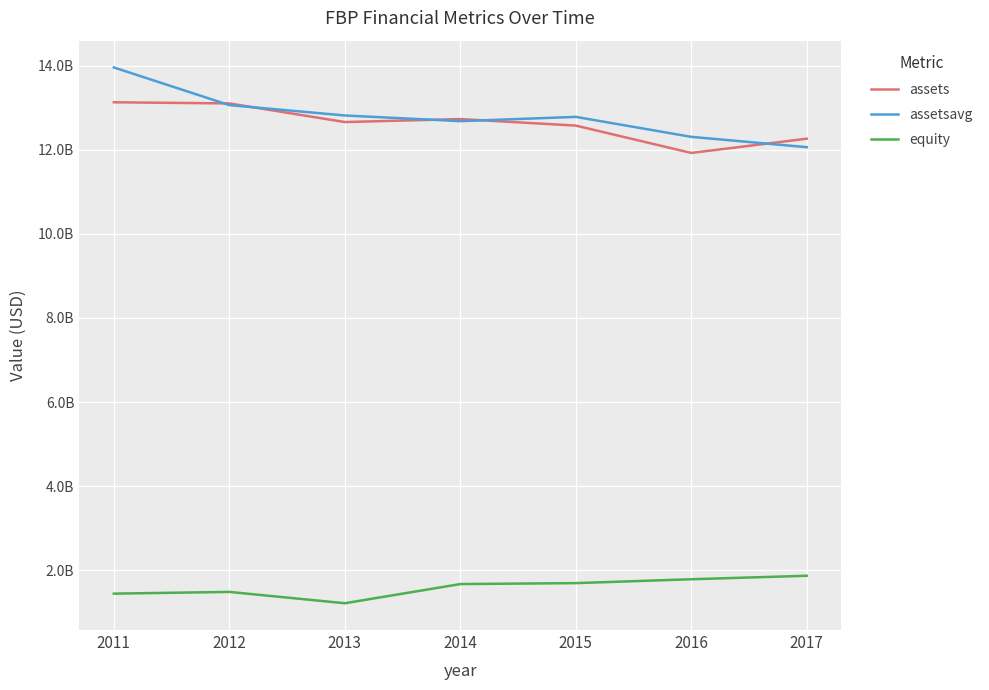

Does the chart display data point markers on the line(s)?

No